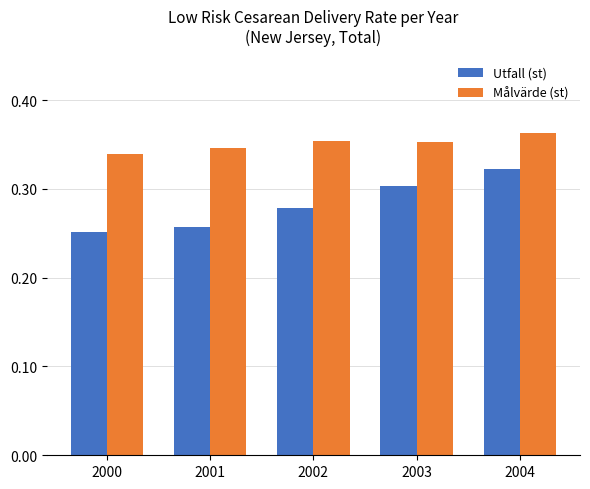

What is the sum of all Målvärde (st) values?

1.8